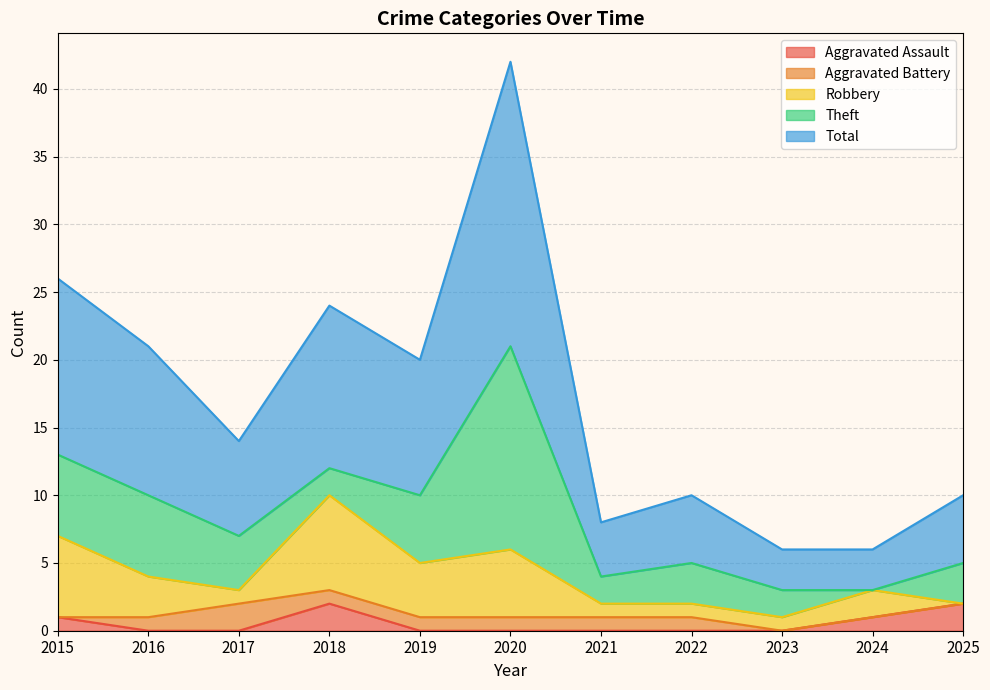

At which label does Aggravated Battery first exceed 1?

2017